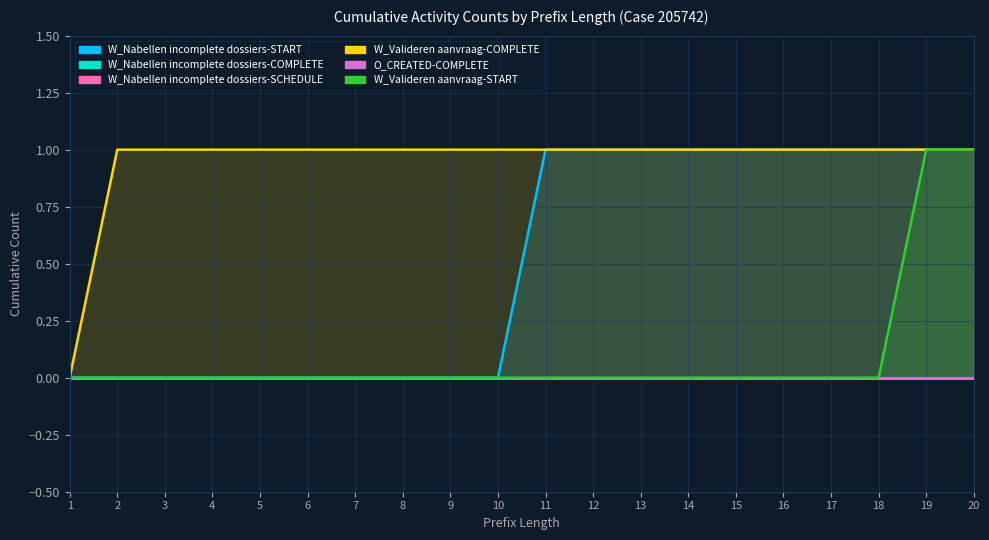

Which category has the highest value across all series?

11